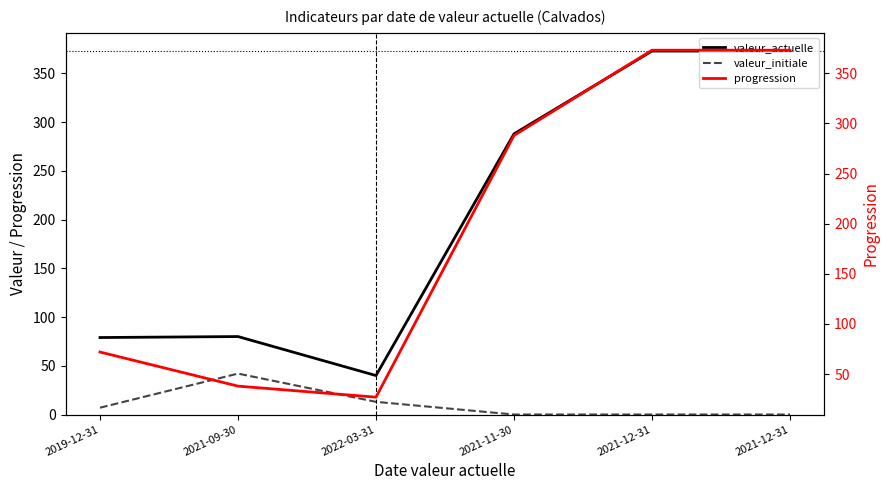

At which label is valeur_initiale closest to 21?

2022-03-31